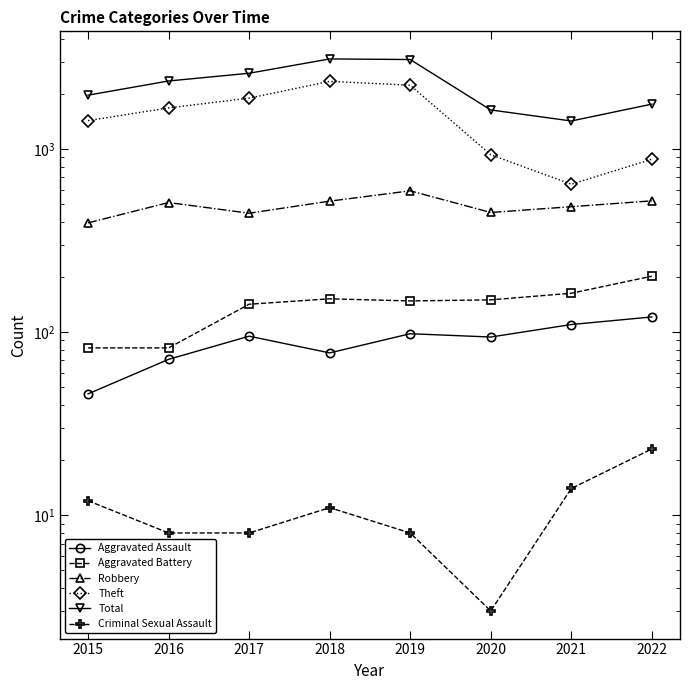

At how many categories does at least one series exceed 2578?

3